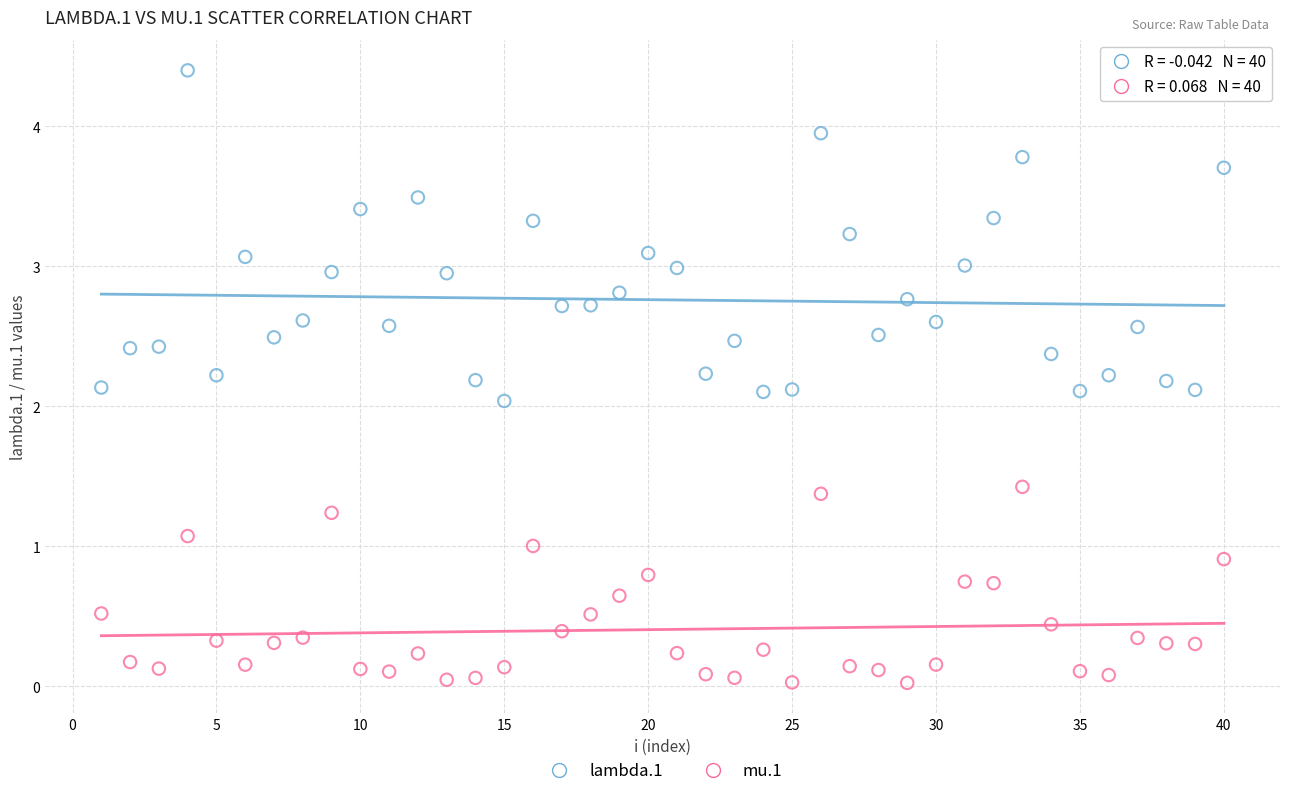

Which series contains the lowest Y value?

mu.1